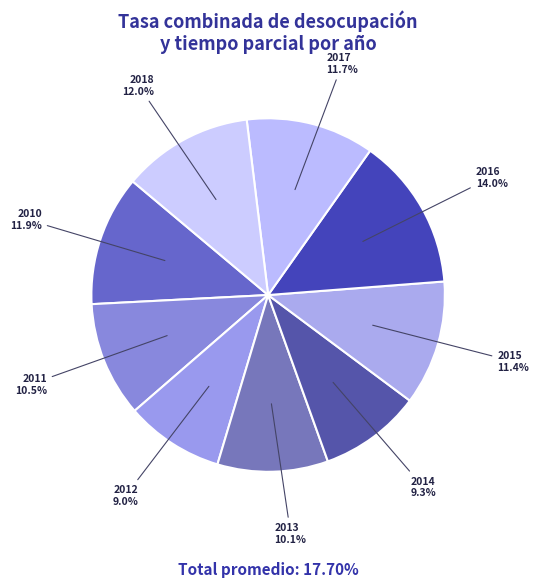

Does any single category account for the majority?

No